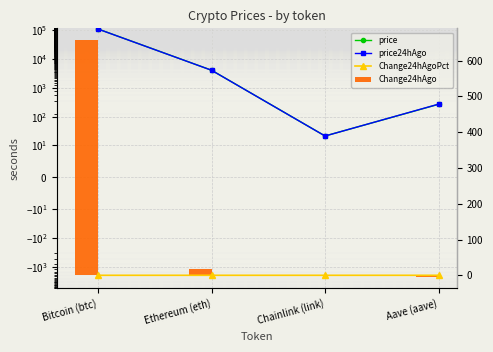

Which category has the highest value in the price24hAgo series?

Bitcoin (btc)